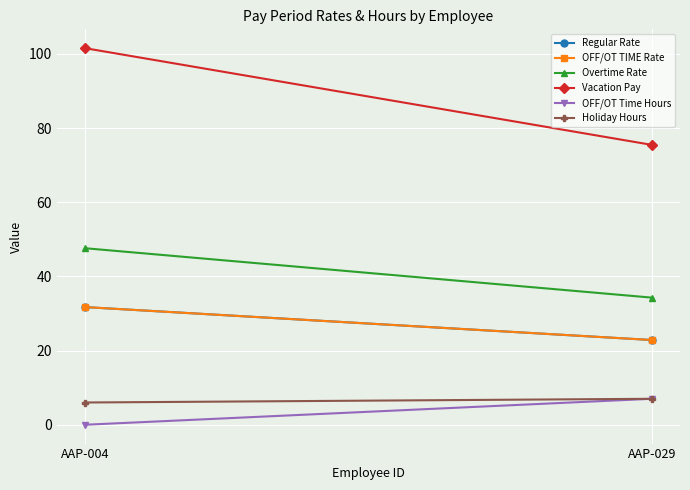

Which series has the largest total across all categories?

Vacation Pay